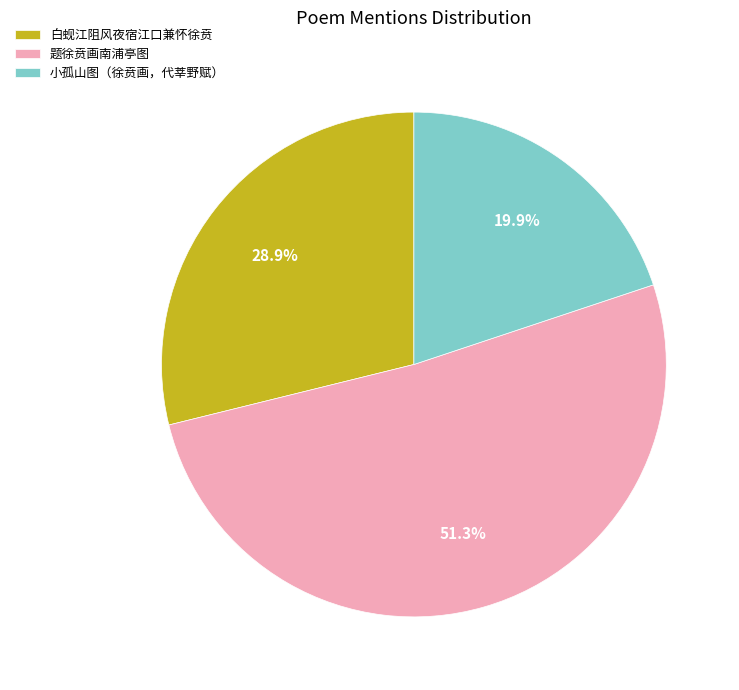

To the nearest percent, what portion does 白蚬江阻风夜宿江口兼怀徐贲 represent?

29%